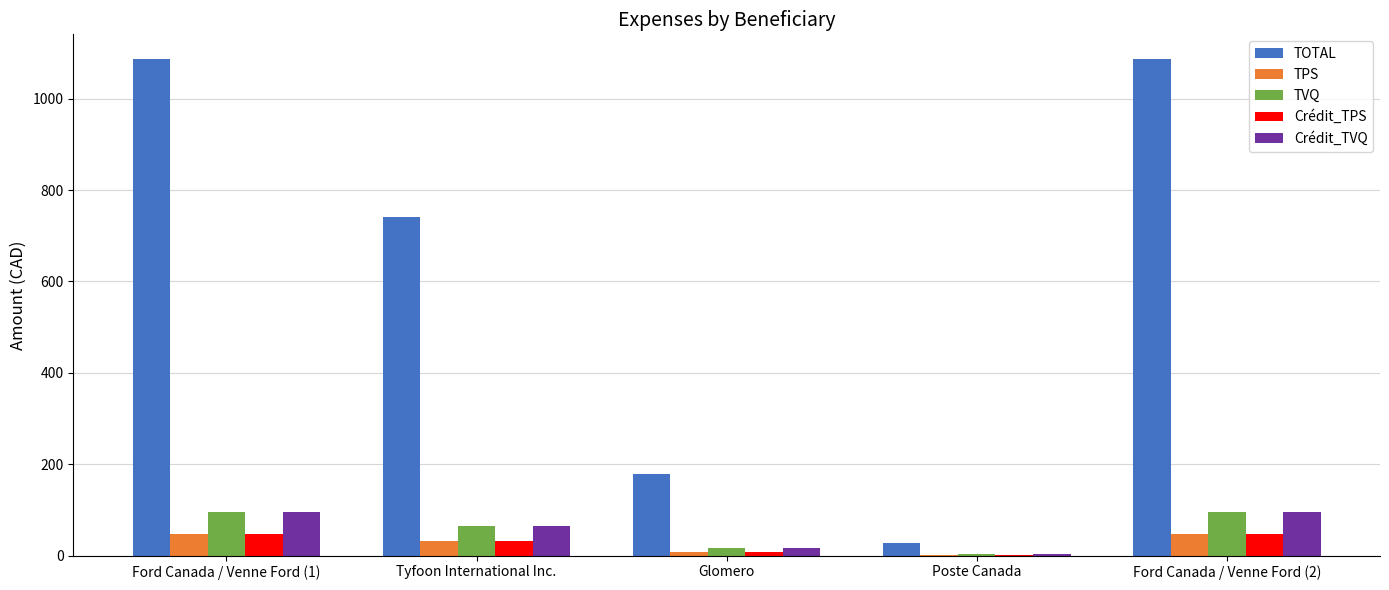

Between Tyfoon International Inc. and Poste Canada, which series saw the biggest shift?

TOTAL